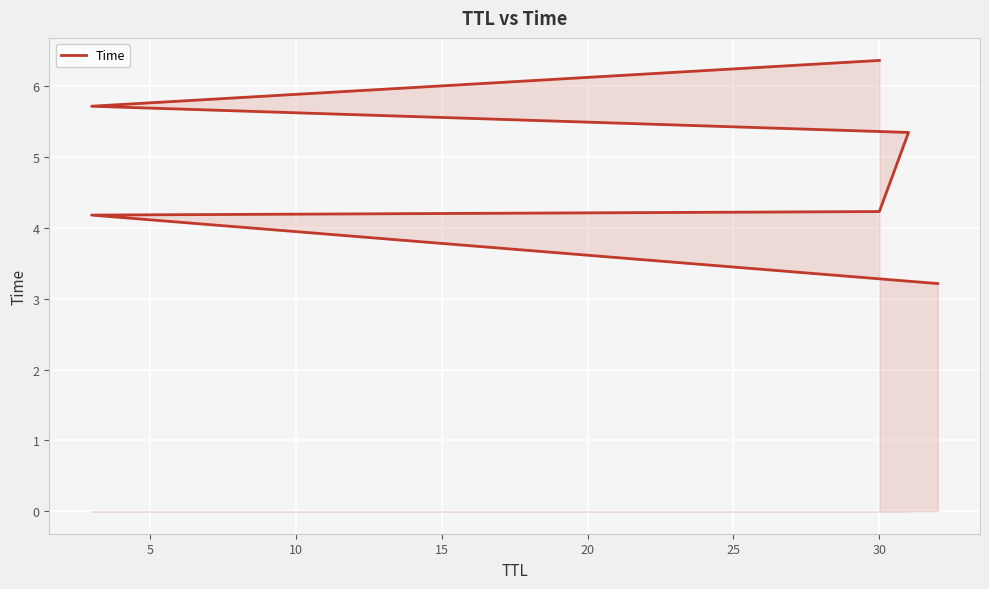

Between 25 and 10, which is larger?

25